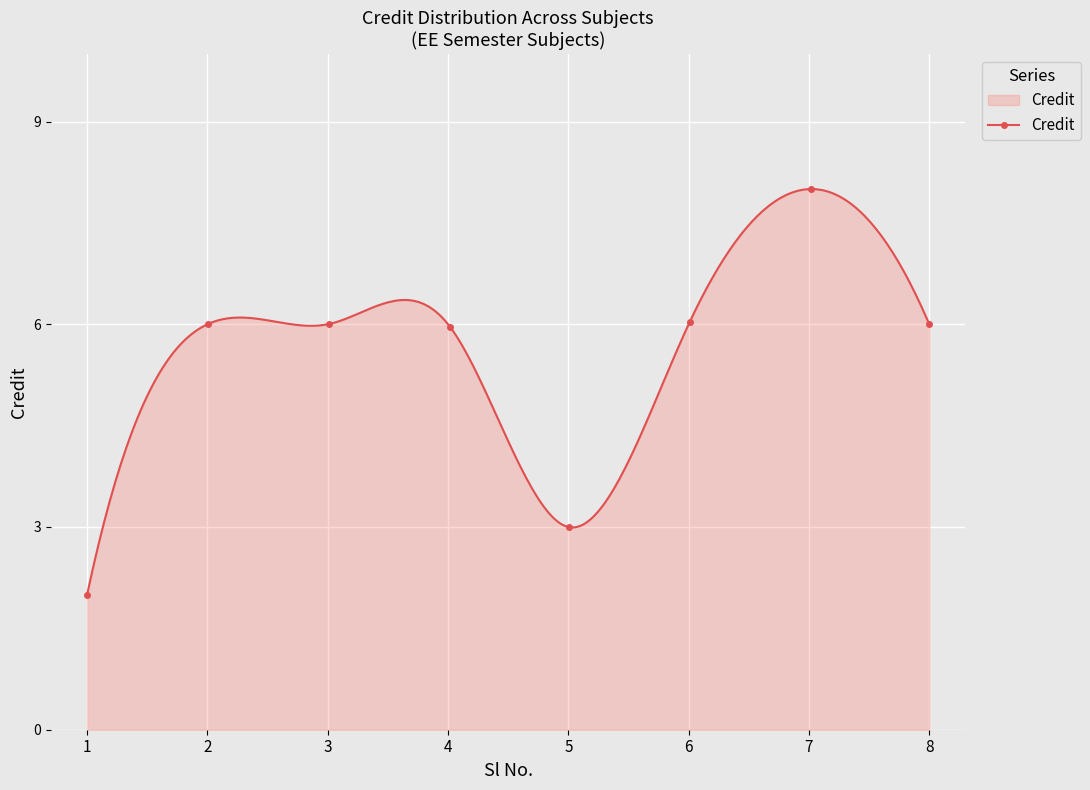

What is the minimum value shown in the chart?

2.0